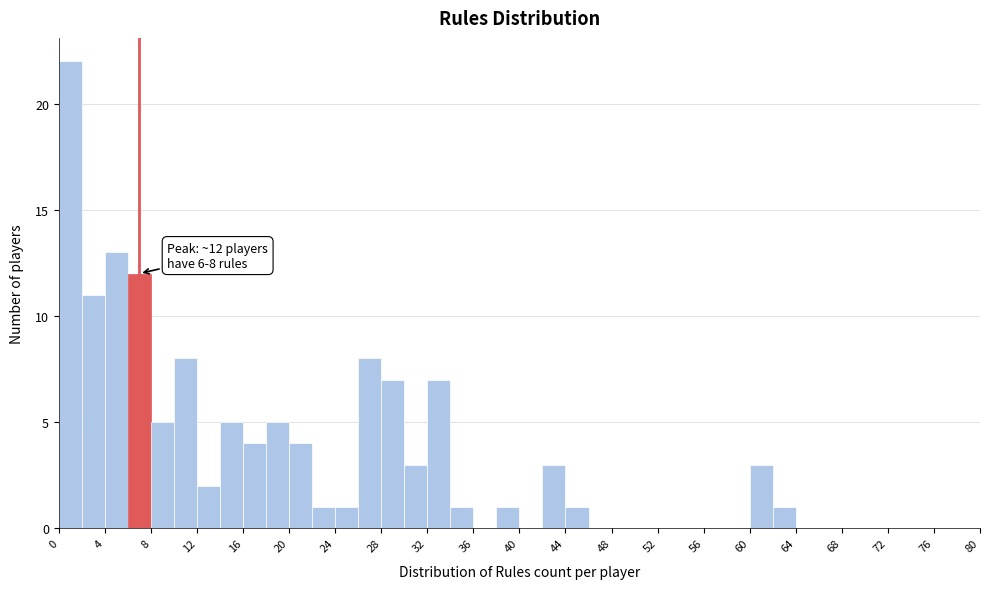

Which range on the x-axis has the tallest bar?

0 to 2